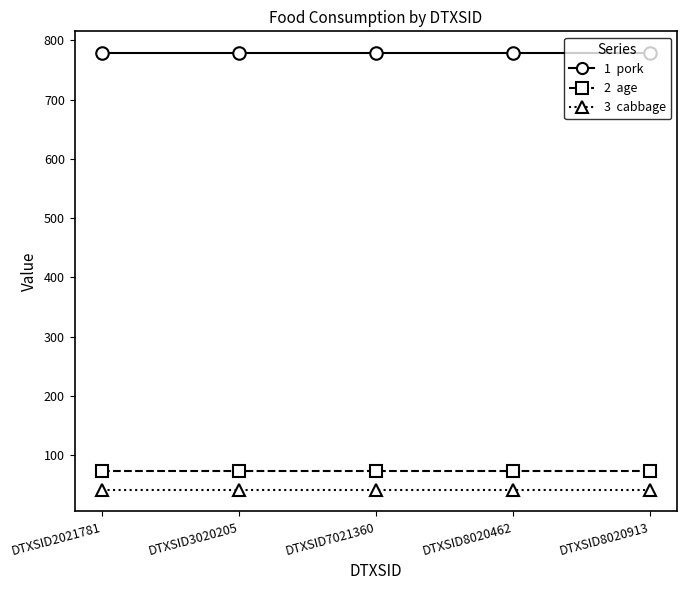

What is the total value across all series at DTXSID3020205?

893.6